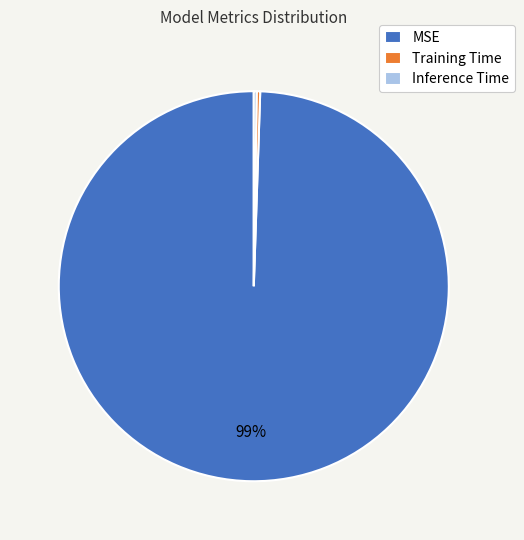

Which slice represents more than half of the pie?

MSE